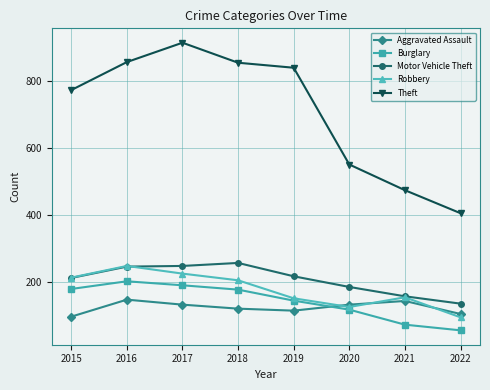

List the series in order of their peak value, highest first.

Theft, Motor Vehicle Theft, Robbery, Burglary, Aggravated Assault